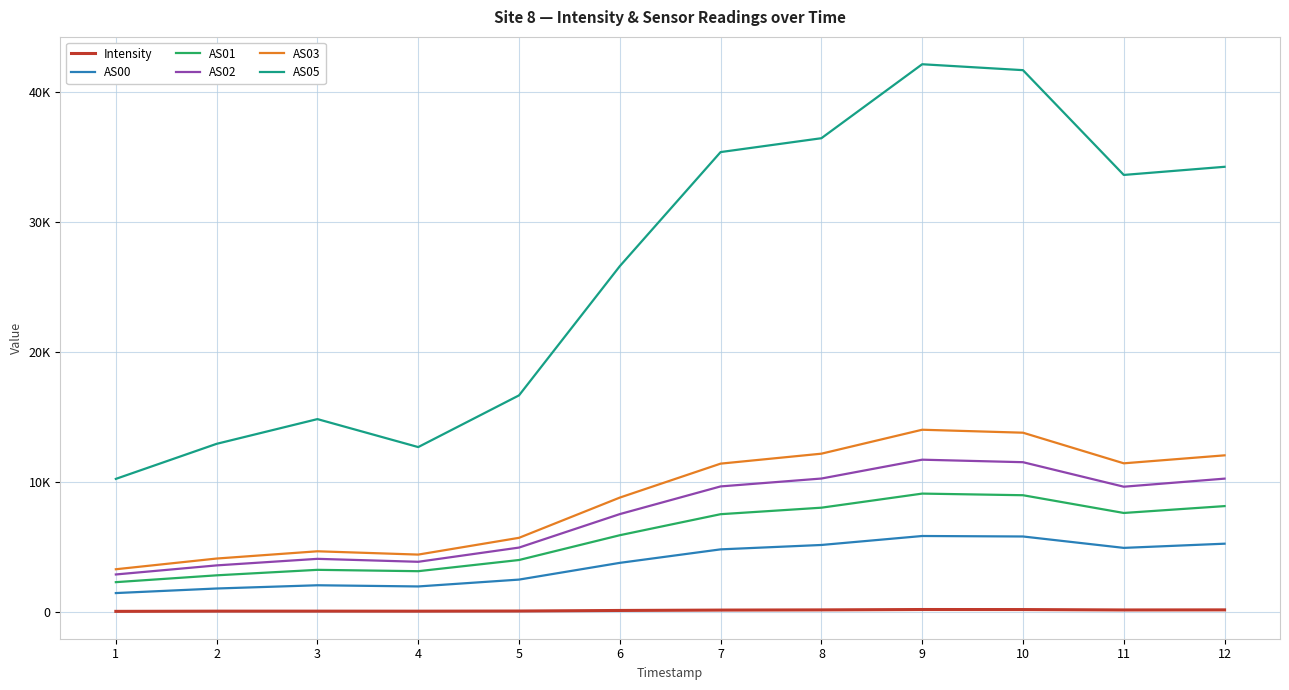

Rank the series by their maximum value, from highest to lowest.

AS05, AS03, AS02, AS01, AS00, Intensity